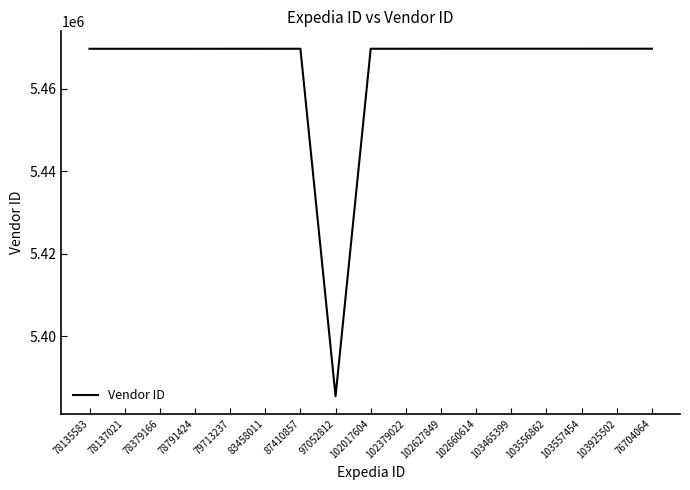

What is the difference between the values at 103557454 and 78135583?

16